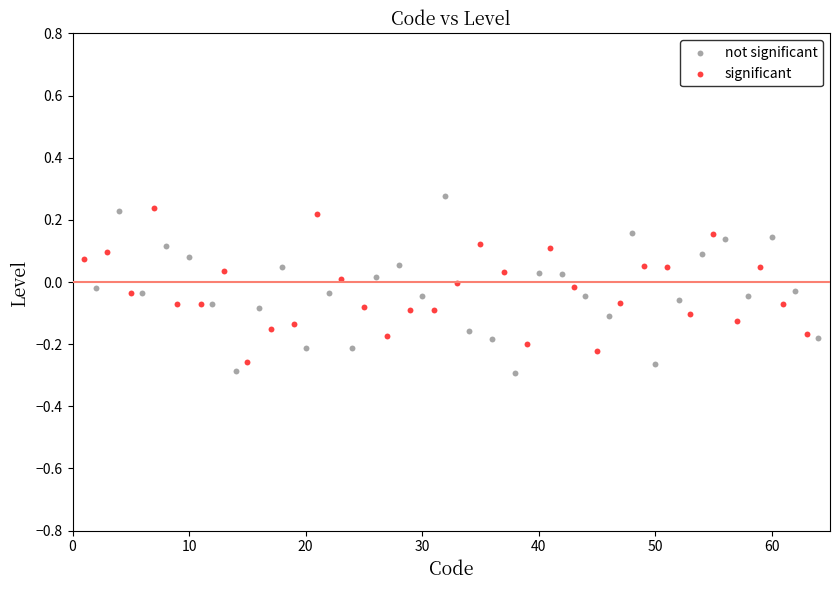

Which series reaches the minimum Y coordinate?

not significant